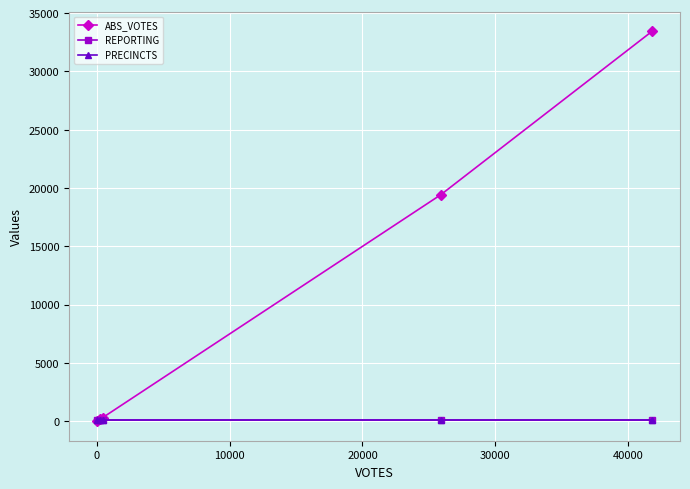

Which series has the largest range (max minus min)?

ABS_VOTES